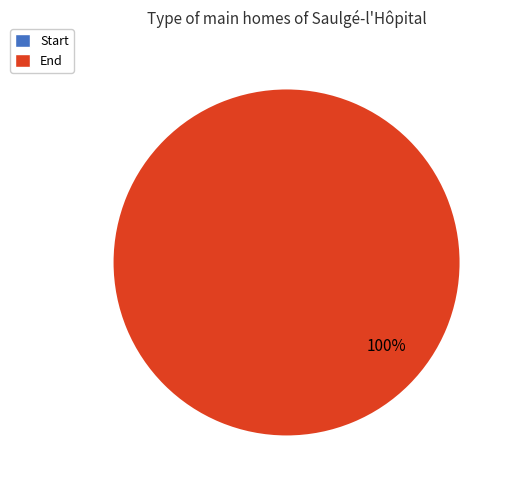

Which category has the smallest portion of the pie?

Start